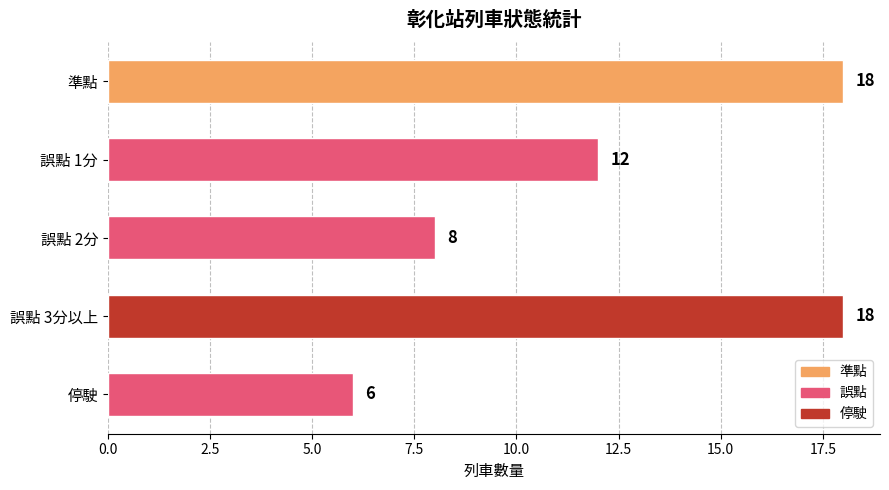

What is the label of the 4th bar from the top?

誤點 3分以上